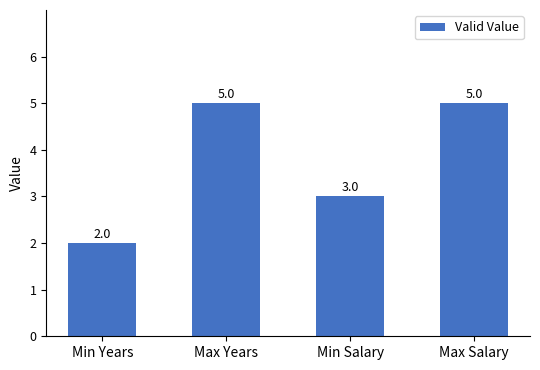

What is the ratio of the value at Min Years to the value at Max Years?

0.4